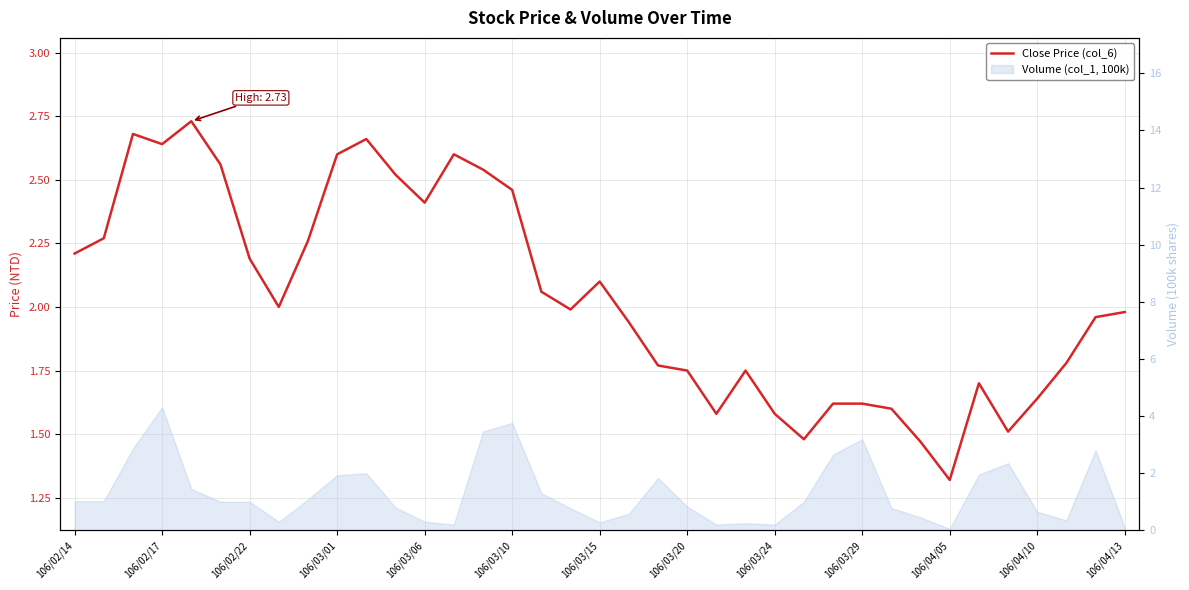

Reading left to right, transcribe all the data shown in this chart.

2.2	2.3	2.7	2.6	2.7	2.6	2.2	2.0	2.3	2.6	2.7	2.5	2.4	2.6	2.5	2.5	2.1	2.0	2.1	1.9	1.8	1.8	1.6	1.8	1.6	1.5	1.6	1.6	1.6	1.5	1.3	1.7	1.5	1.6	1.8	2.0	2.0